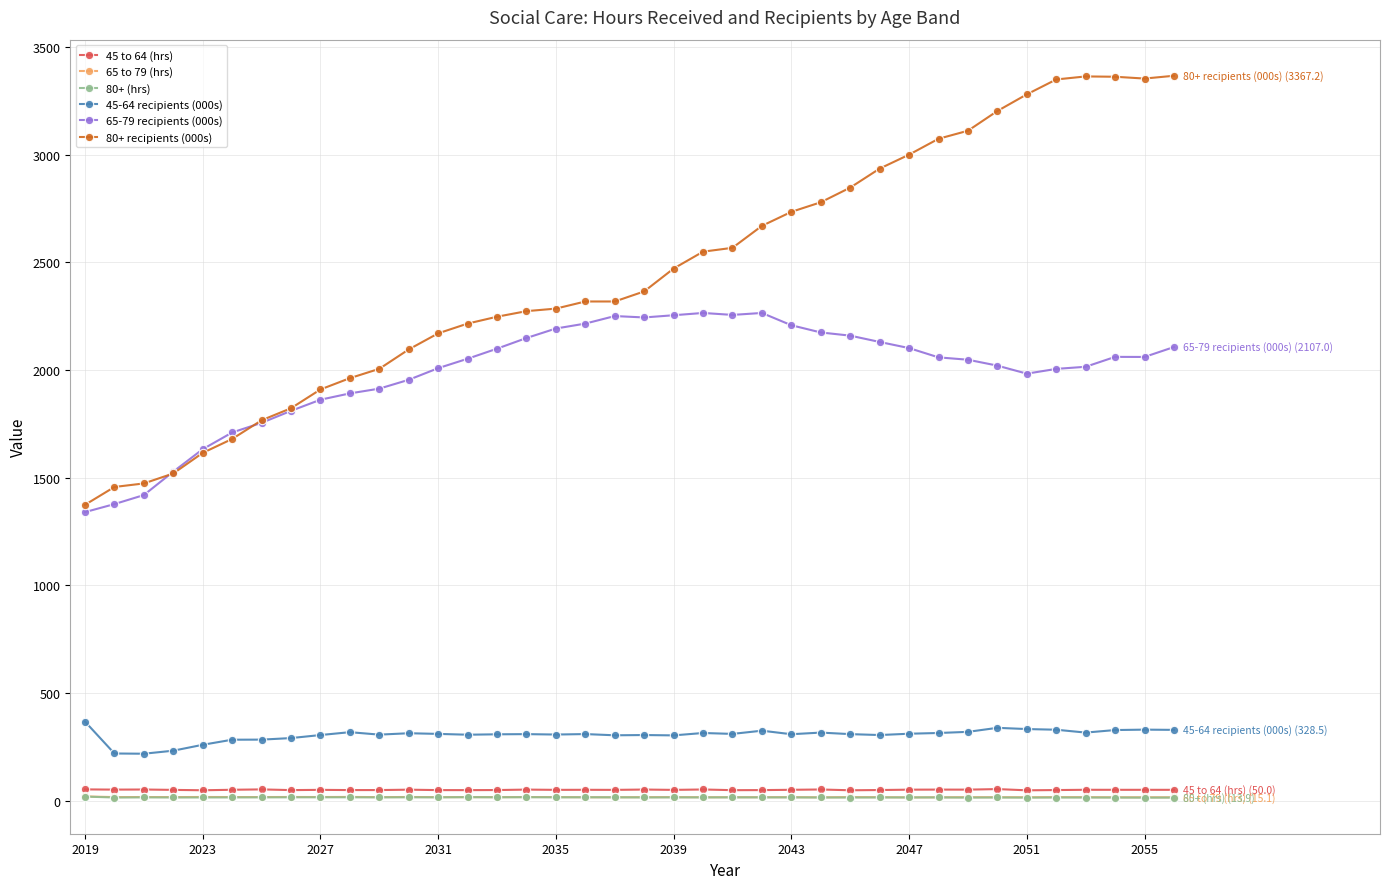

Which series has the widest spread of values?

80+ recipients (000s)